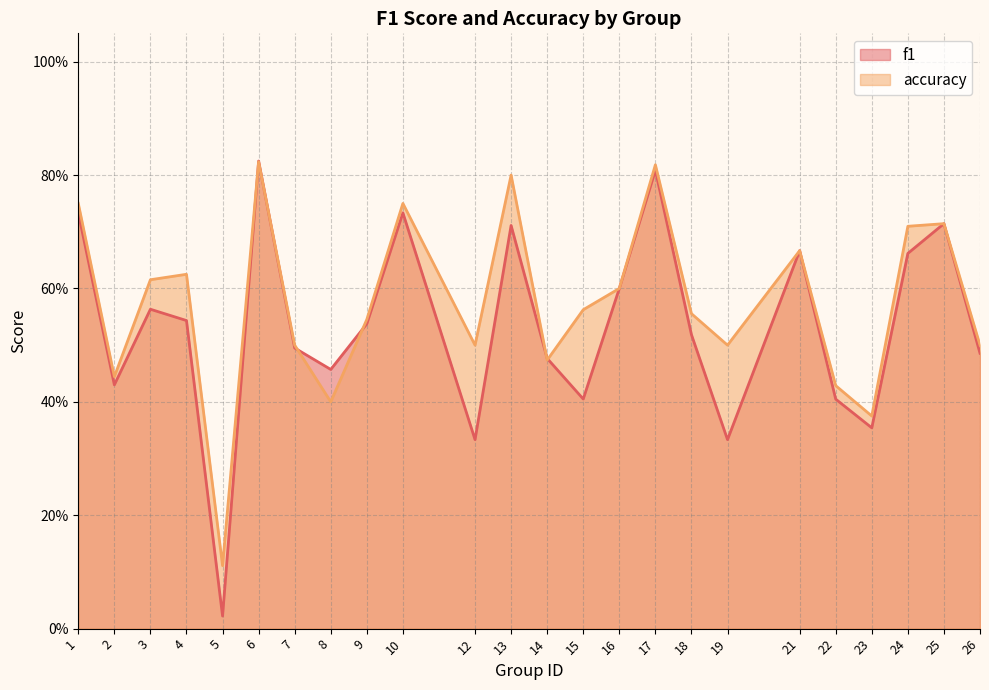

What is the difference between the maximum and second lowest values in the accuracy series?

0.4